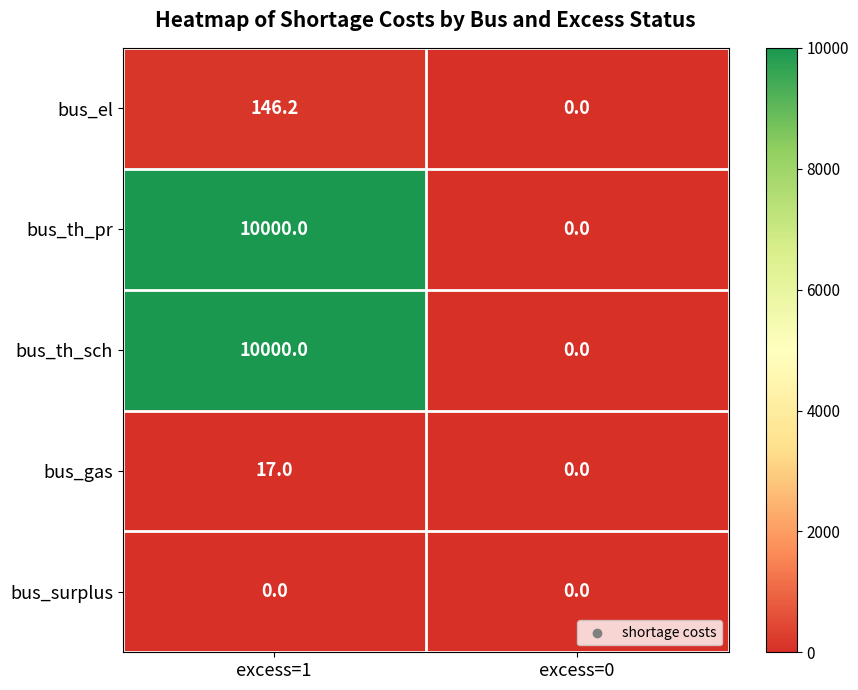

How many values in the bus_th_pr series are below 10000?

1